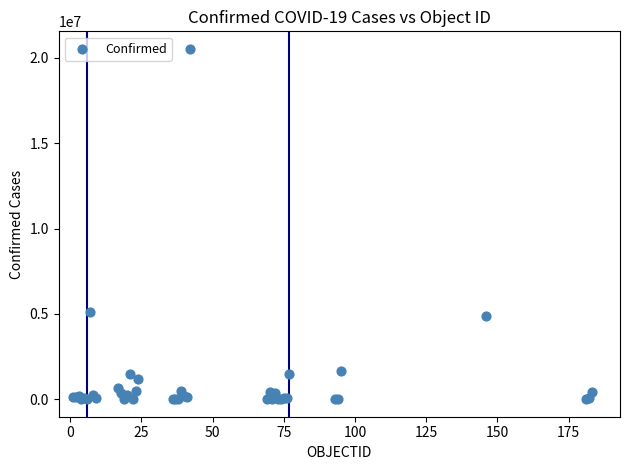

What Y value in the scatter plot is closest to 10264716?

5124963